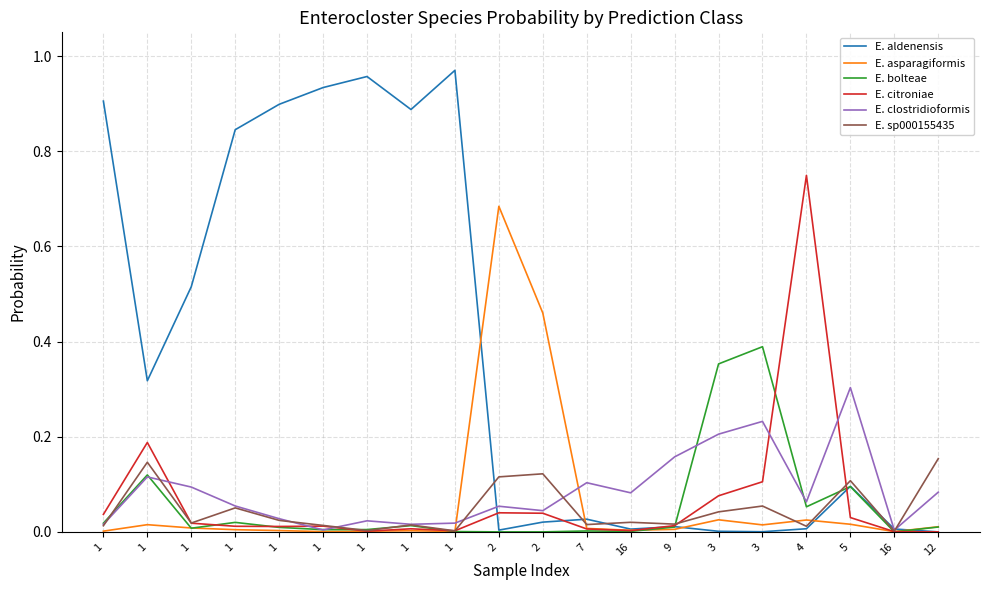

Reading right to left, extract all data points from this chart.

E. aldenensis: 12=0.0	16=0.0	5=0.1	4=0.0	3=0.0	3=0.0	9=0.0	16=0.0	7=0.0	2=0.0	2=0.0	1=1.0	1=0.9	1=1.0	1=0.9	1=0.9	1=0.8	1=0.5	1=0.3	1=0.9
E. asparagiformis: 12=0.0	16=0.0	5=0.0	4=0.0	3=0.0	3=0.0	9=0.0	16=0.0	7=0.0	2=0.5	2=0.7	1=0.0	1=0.0	1=0.0	1=0.0	1=0.0	1=0.0	1=0.0	1=0.0	1=0.0
E. bolteae: 12=0.0	16=0.0	5=0.1	4=0.1	3=0.4	3=0.4	9=0.0	16=0.0	7=0.0	2=0.0	2=0.0	1=0.0	1=0.0	1=0.0	1=0.0	1=0.0	1=0.0	1=0.0	1=0.1	1=0.0
E. citroniae: 12=0.0	16=0.0	5=0.0	4=0.7	3=0.1	3=0.1	9=0.0	16=0.0	7=0.0	2=0.0	2=0.0	1=0.0	1=0.0	1=0.0	1=0.0	1=0.0	1=0.0	1=0.0	1=0.2	1=0.0
E. clostridioformis: 12=0.1	16=0.0	5=0.3	4=0.1	3=0.2	3=0.2	9=0.2	16=0.1	7=0.1	2=0.0	2=0.1	1=0.0	1=0.0	1=0.0	1=0.0	1=0.0	1=0.1	1=0.1	1=0.1	1=0.0
E. sp000155435: 12=0.2	16=0.0	5=0.1	4=0.0	3=0.1	3=0.0	9=0.0	16=0.0	7=0.0	2=0.1	2=0.1	1=0.0	1=0.0	1=0.0	1=0.0	1=0.0	1=0.1	1=0.0	1=0.1	1=0.0